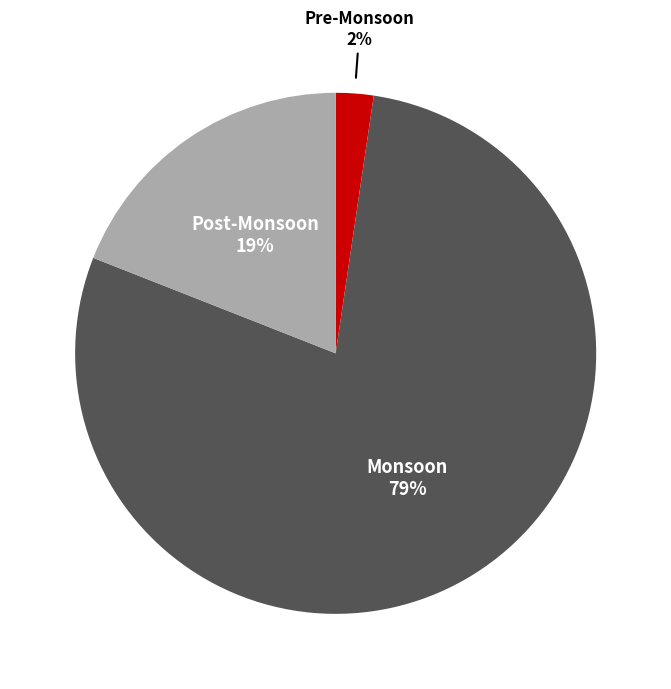

What percentage is the Post-Monsoon slice, to the nearest percent?

19%